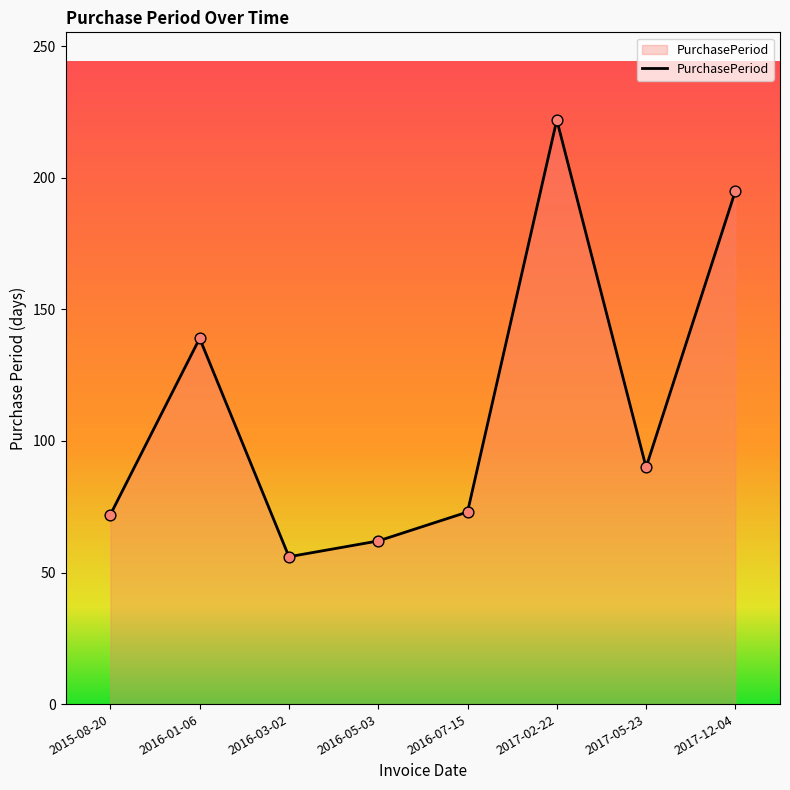

What is the change in value from 2017-05-23 to 2017-12-04?

+105